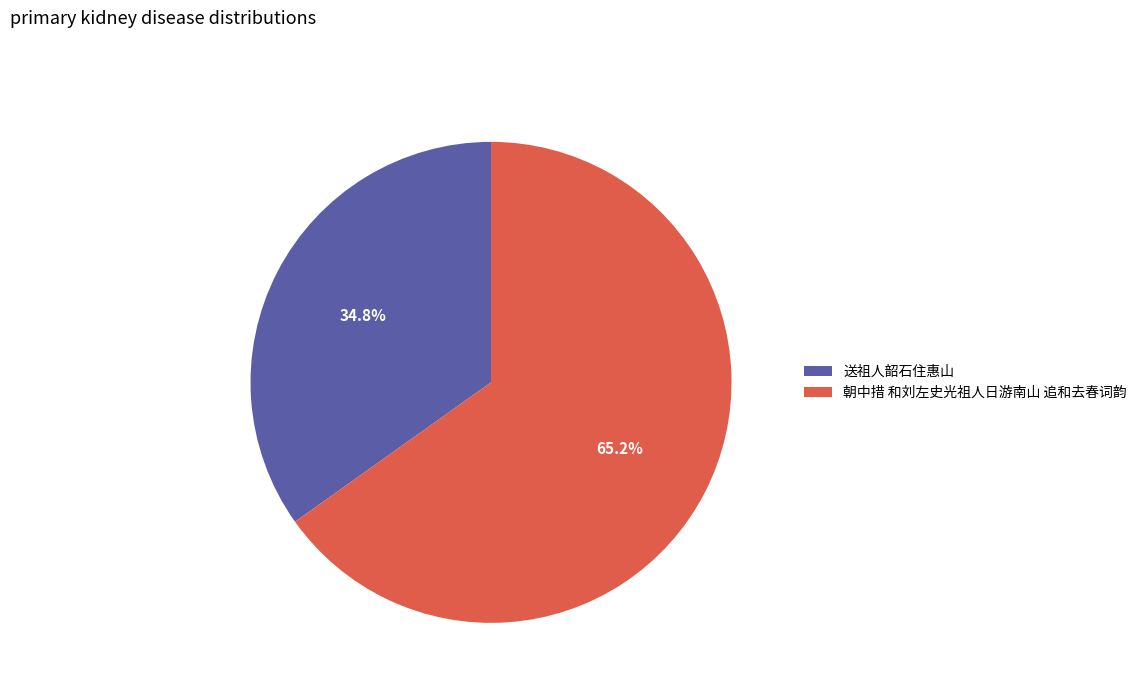

To the nearest percent, what portion does 送祖人韶石住惠山 represent?

35%